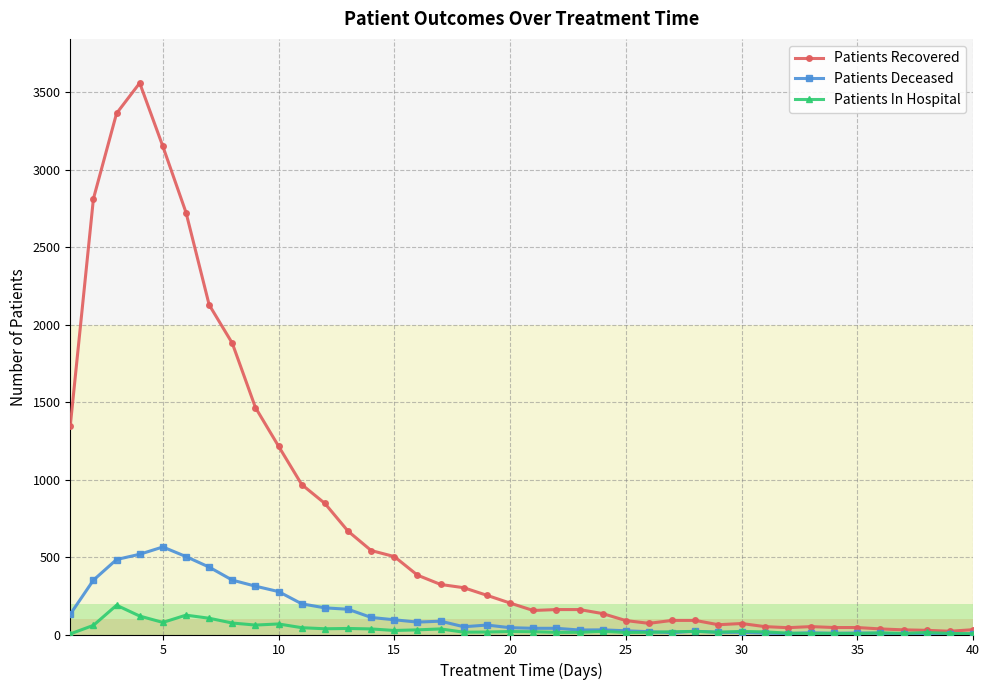

Which series has the largest total across all categories?

Patients Recovered